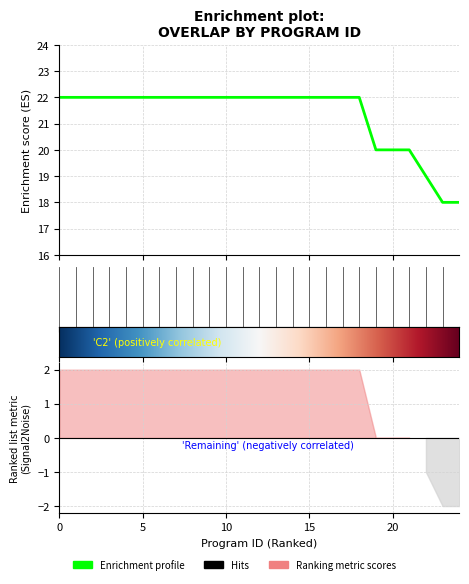

The value at 10 is 34. True or false?

False